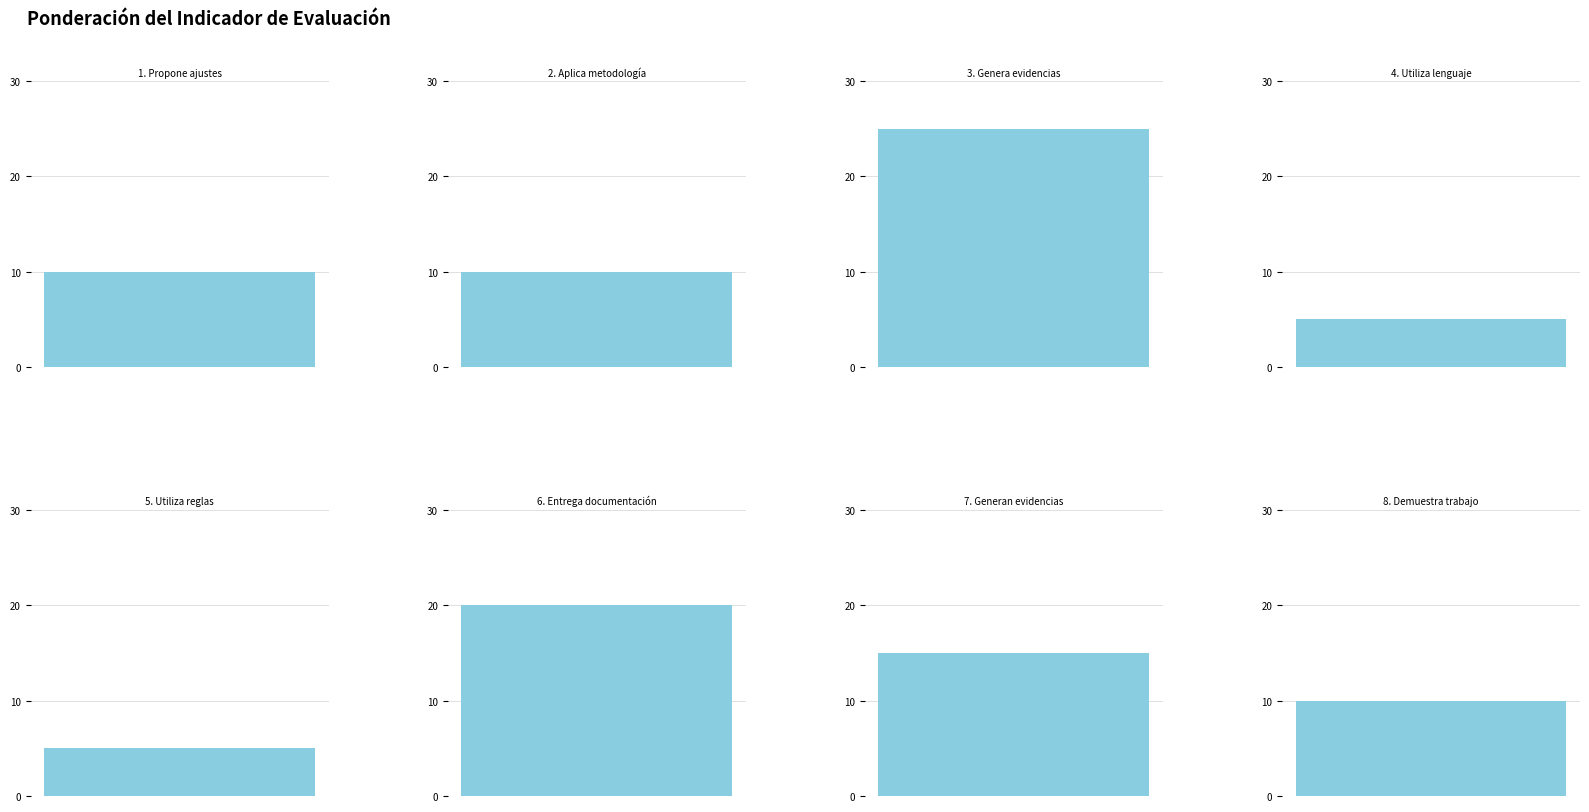

Which label corresponds to the largest value in the chart?

3. Genera evidencias